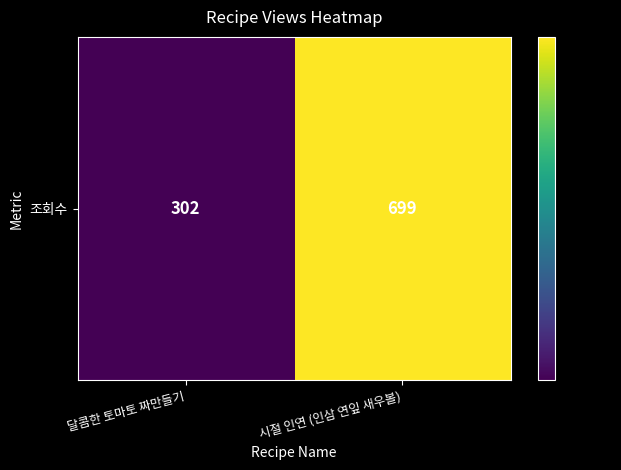

Between 달콤한 토마토 짜만들기 and 시절 인연 (인삼 연잎 새우볼), which is larger?

시절 인연 (인삼 연잎 새우볼)